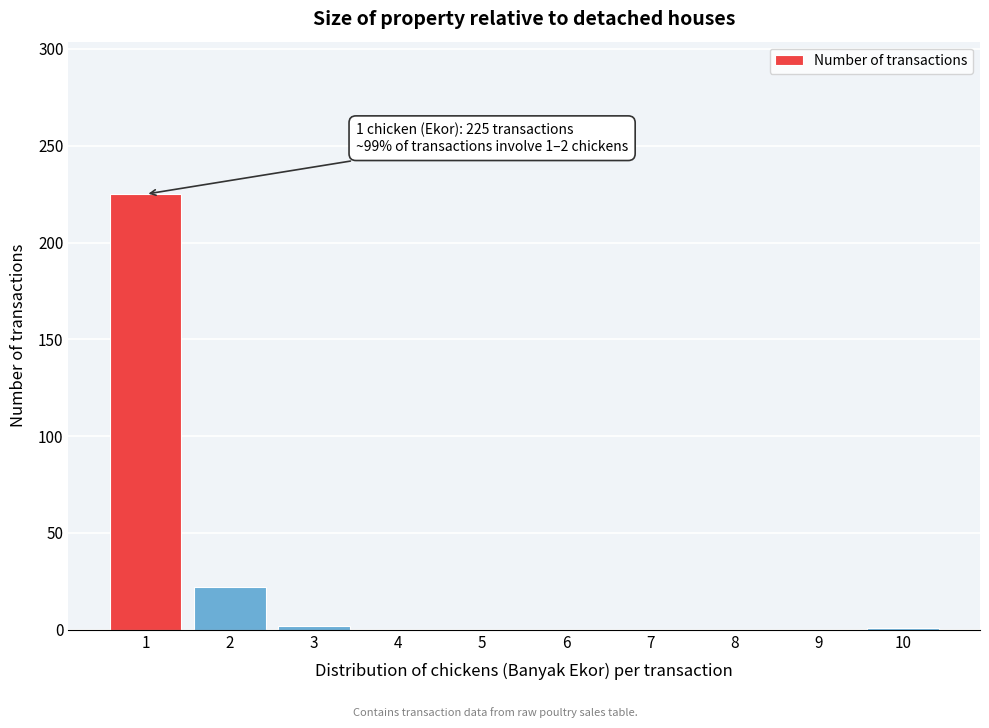

The value at 8 is 148. True or false?

False